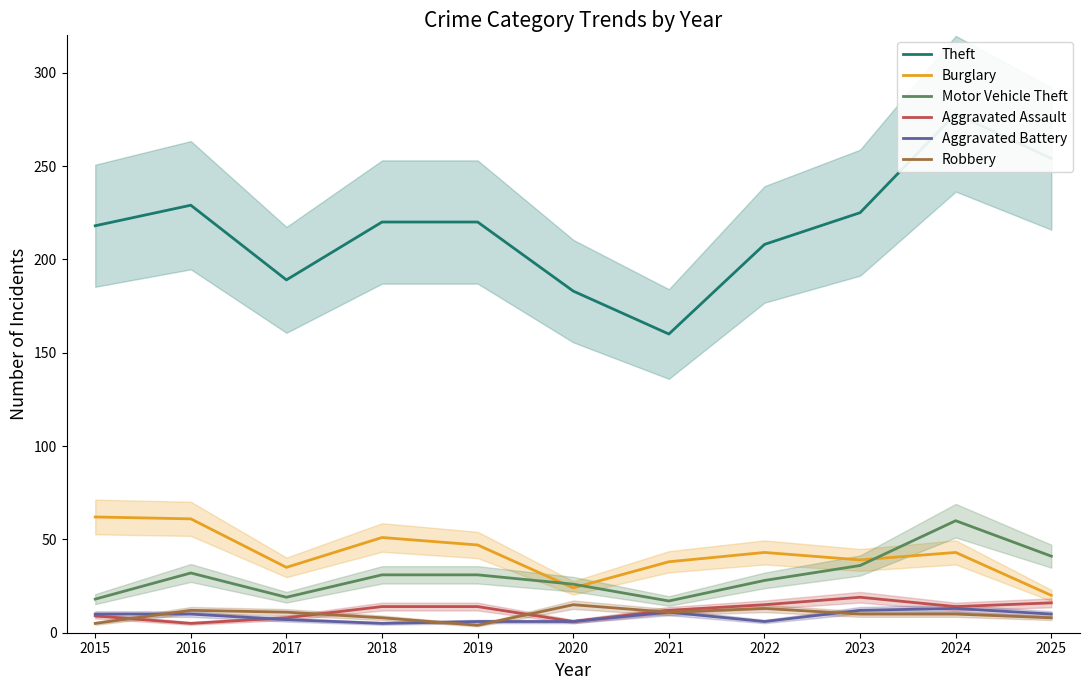

In Motor Vehicle Theft, how many points are higher than both neighbors (excluding endpoints)?

2